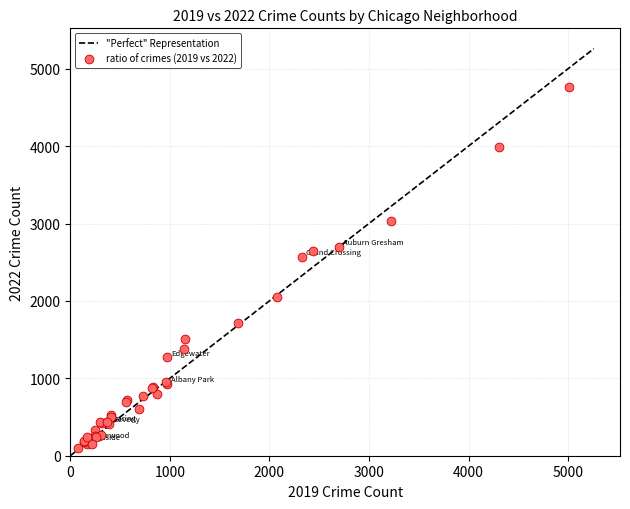

What Y value in the scatter plot is closest to 2430?

2566